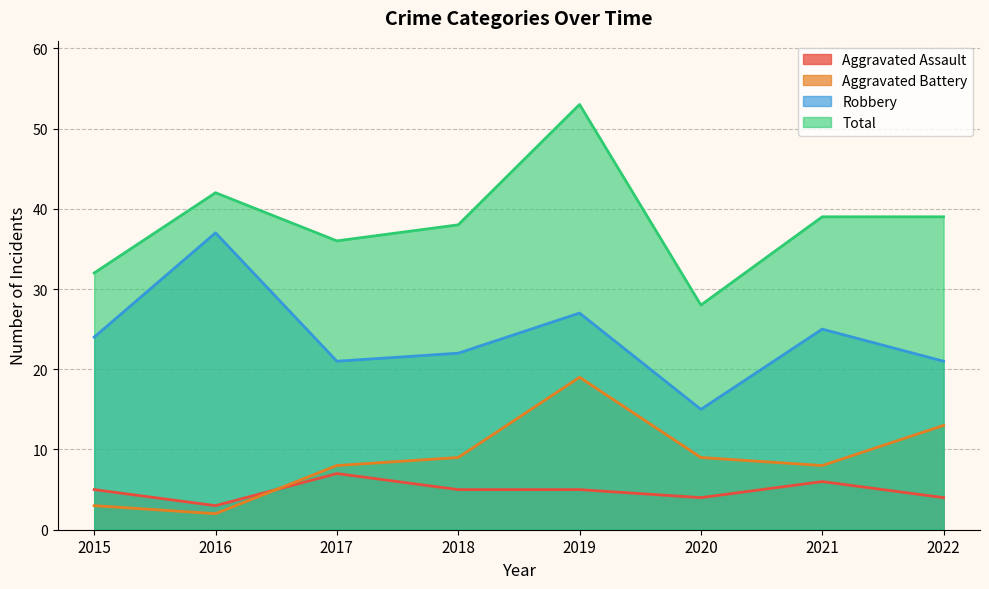

True or false: Total and Robbery intersect in this chart.

False